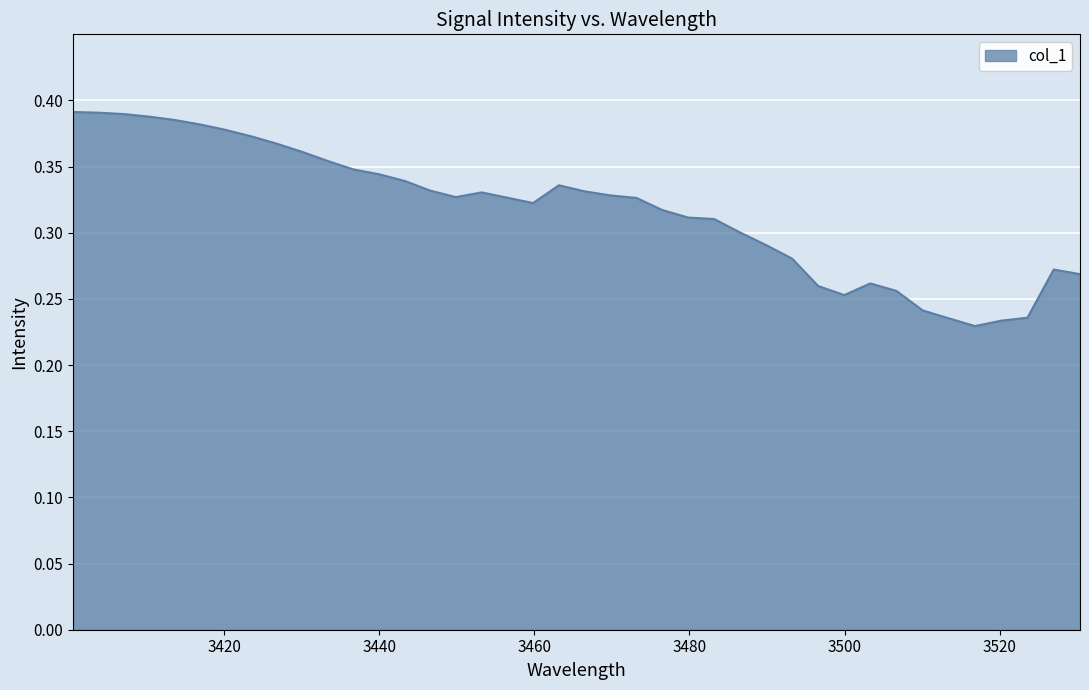

How many distinct data groups are displayed?

1